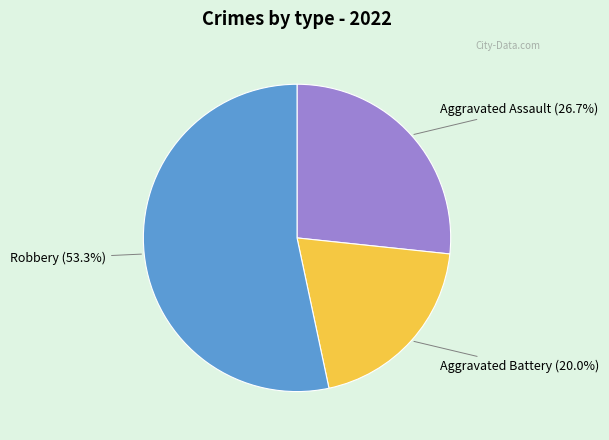

Does any single category account for the majority?

Yes